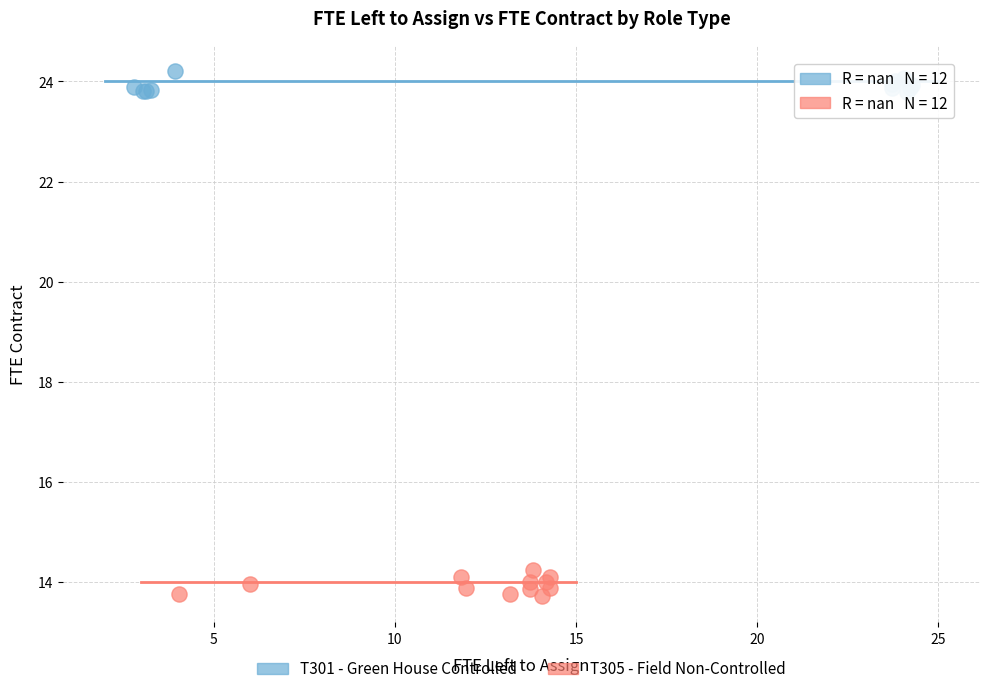

Which series contains the lowest Y value?

T305 - Field Non-Controlled